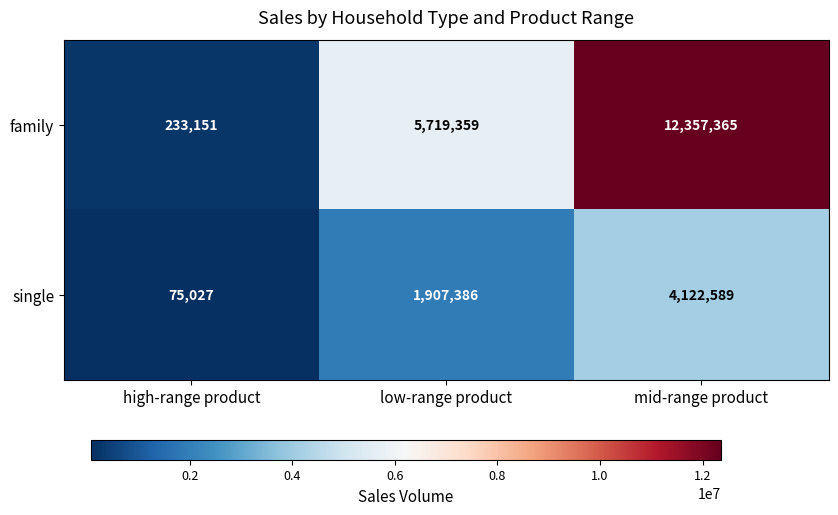

What is the total value across all series at low-range product?

7626745